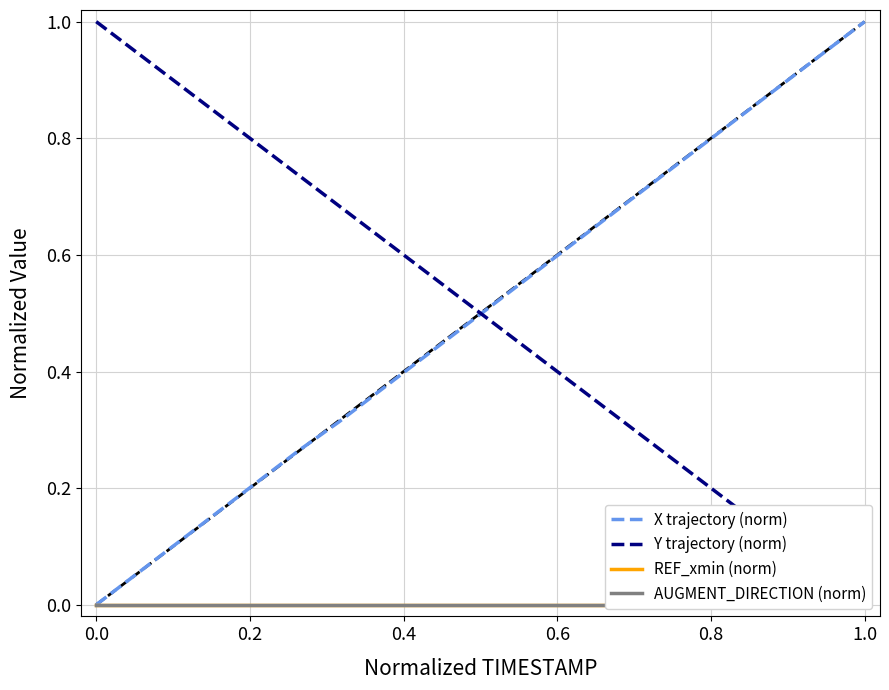

The value of X trajectory (norm) at 0.0 is 0.5. True or false?

False